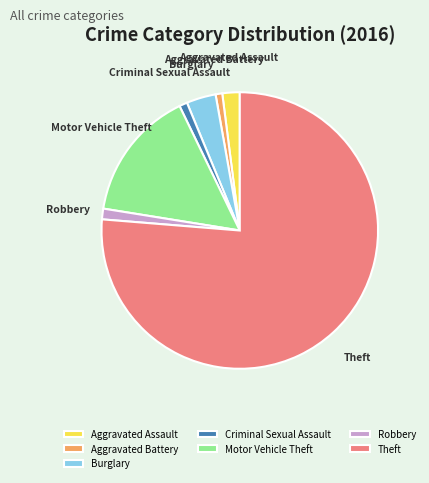

Which category has the biggest portion of the pie?

Theft